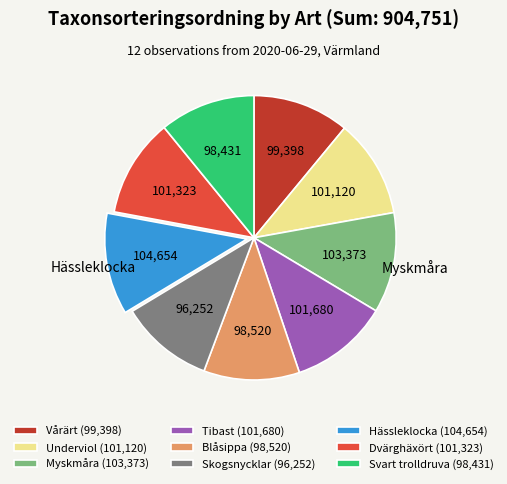

Do Tibast and Hässleklocka together represent more than half of the pie?

No